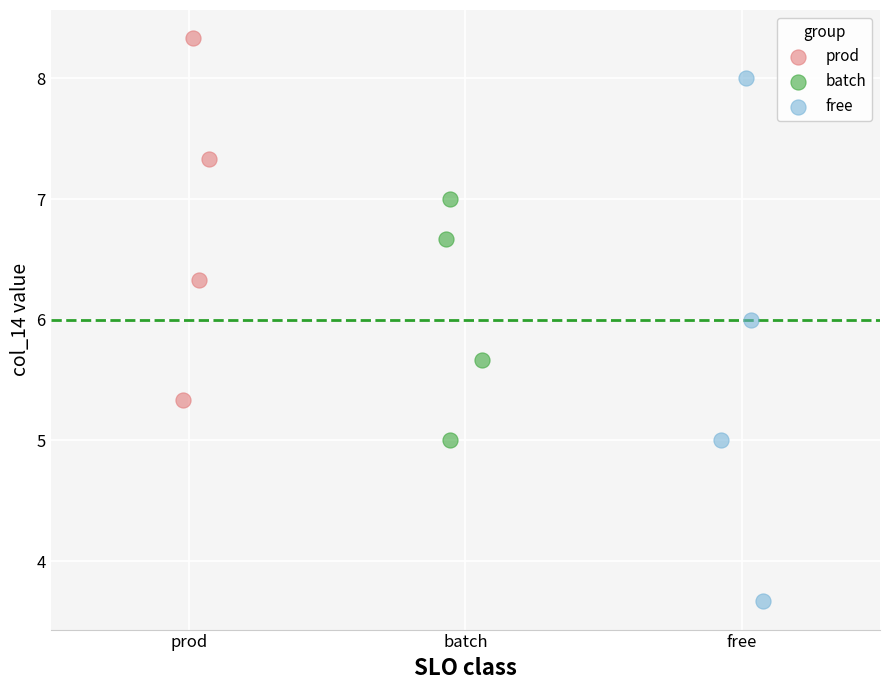

Which series has the widest spread of Y values?

free